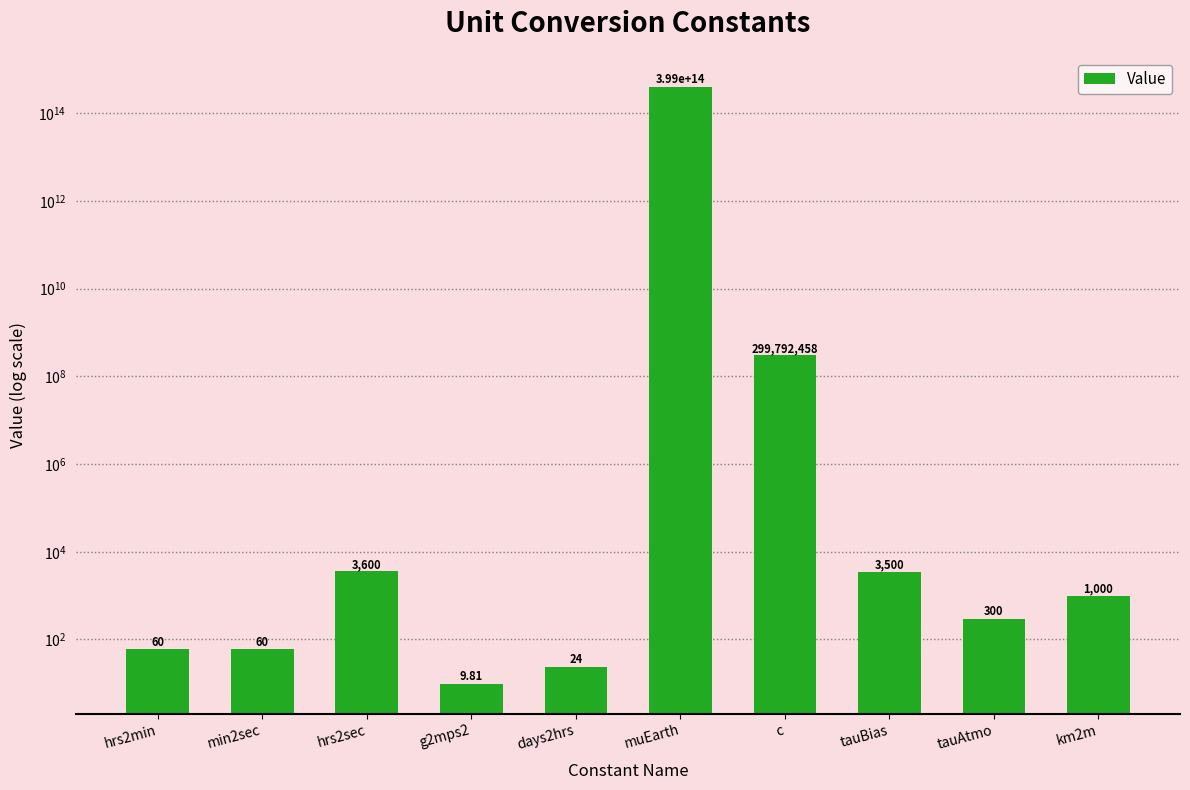

What position from the left is hrs2min?

1